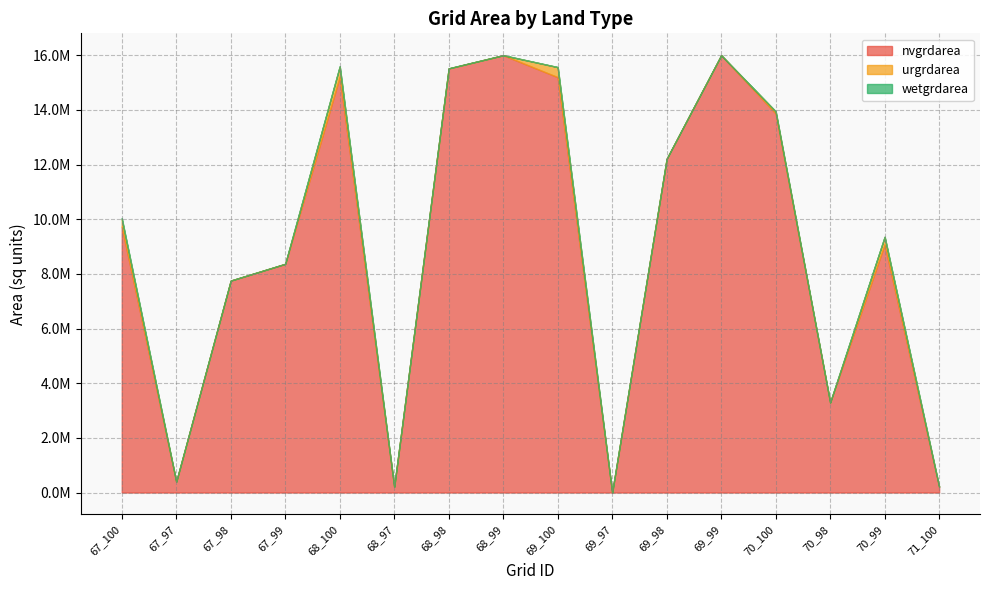

Count the number of data series in this chart.

3